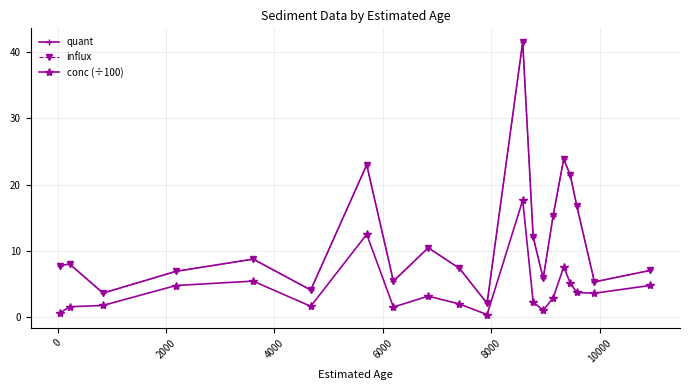

Does the chart have visible grid lines?

Yes